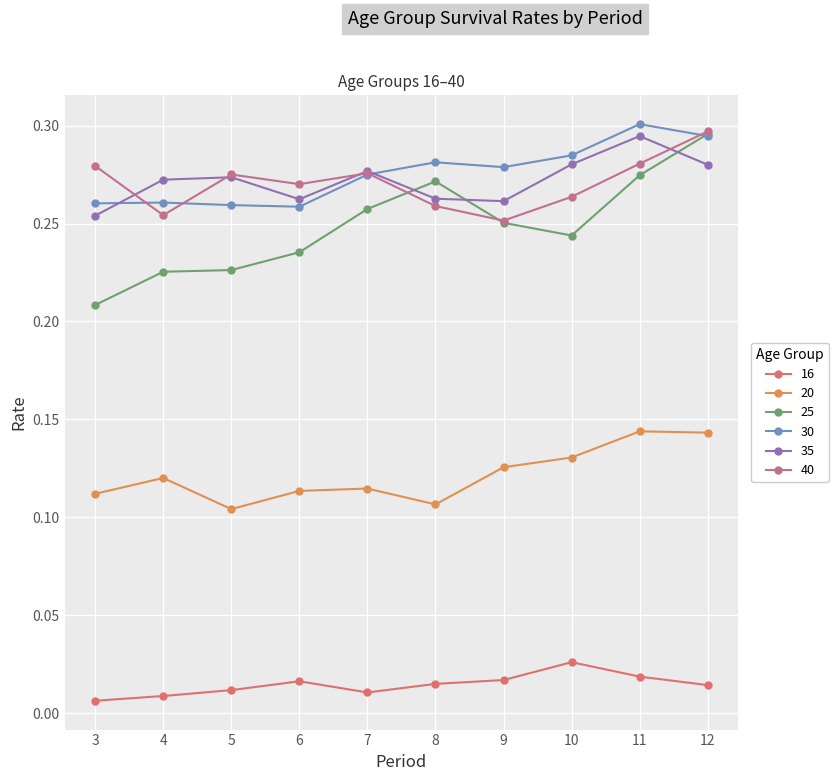

Which category has the highest value across all series?

11